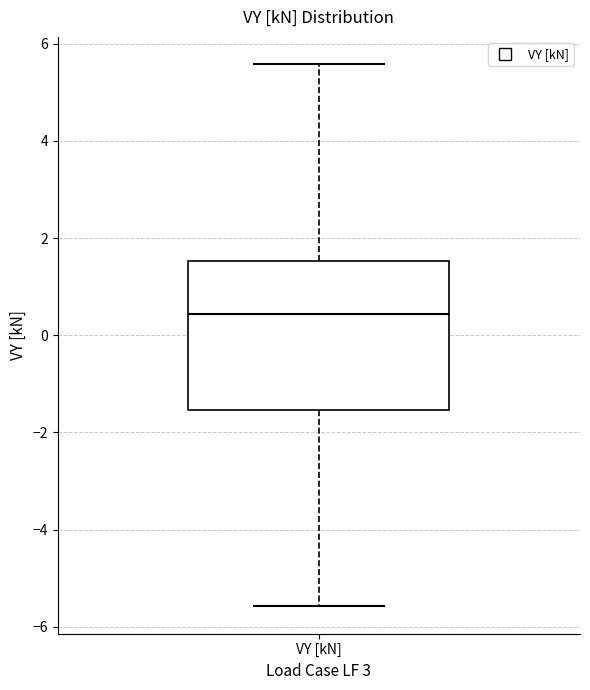

Read this box plot against the y-axis: the position of the median line, the range covered by the box, and the ends of both whiskers. The values are not printed on the chart, so give them approximately, as read against the axis.

median 0.4, box -1.6 to 1.6, whiskers -5.6 to 5.6